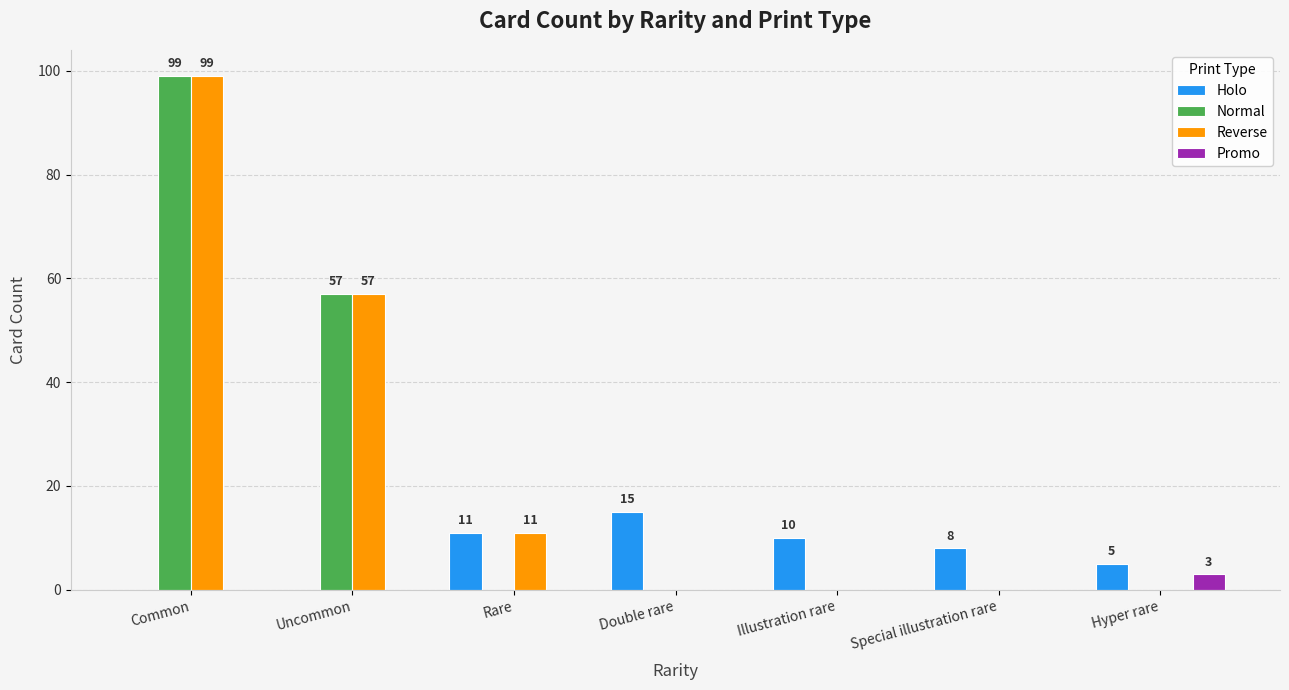

Which series changed the most between Double rare and Illustration rare?

Holo